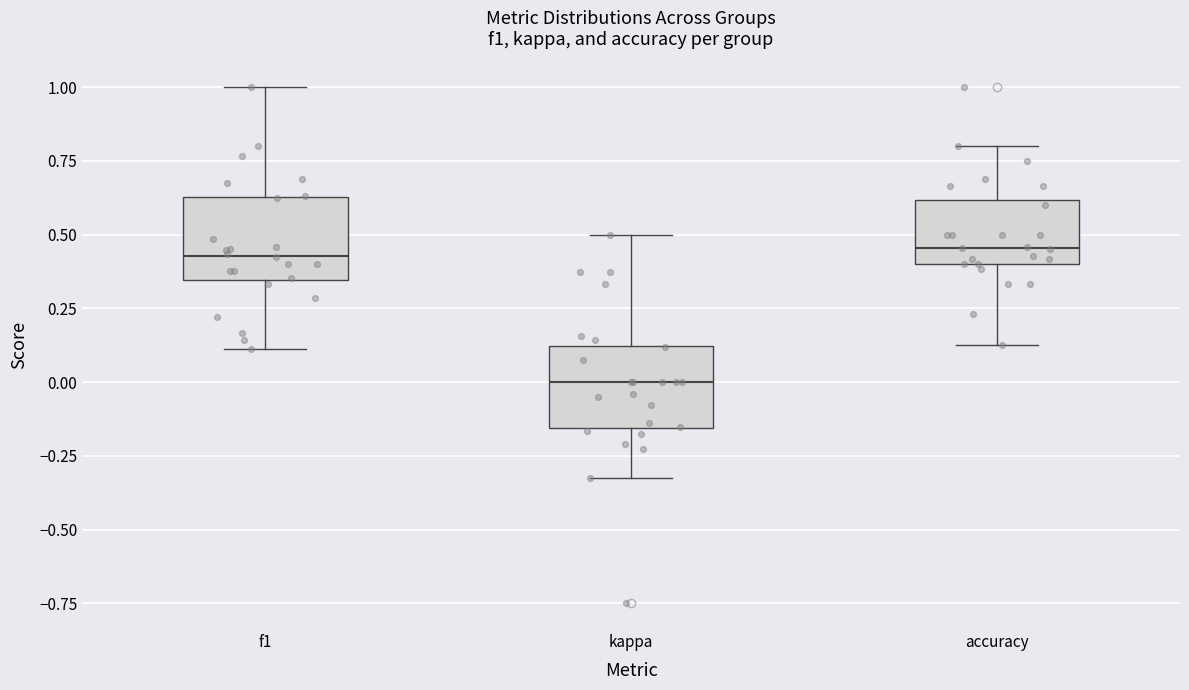

Which box has the lowest median line?

kappa